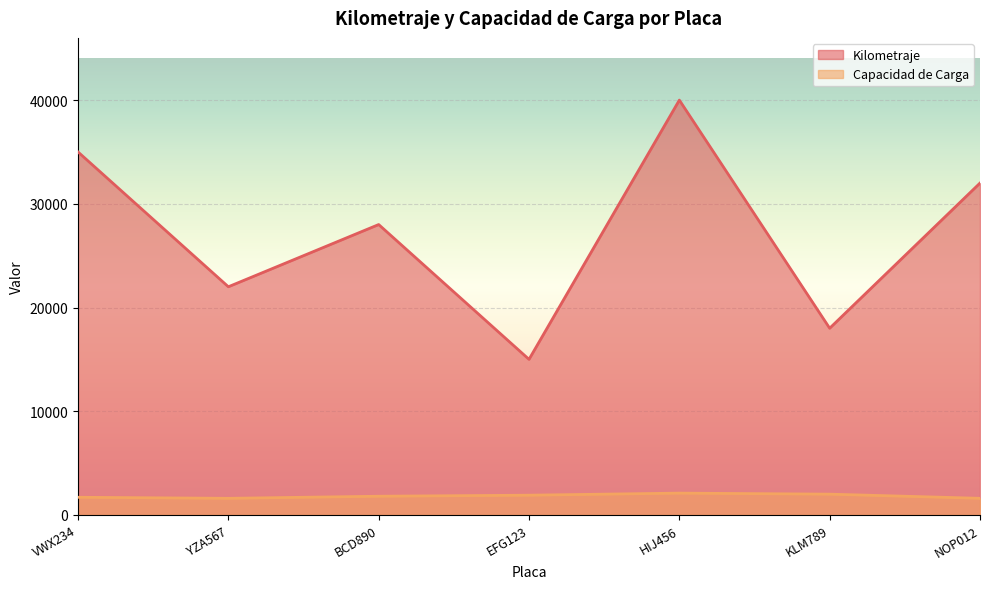

What is the sum of all Kilometraje values?

190000